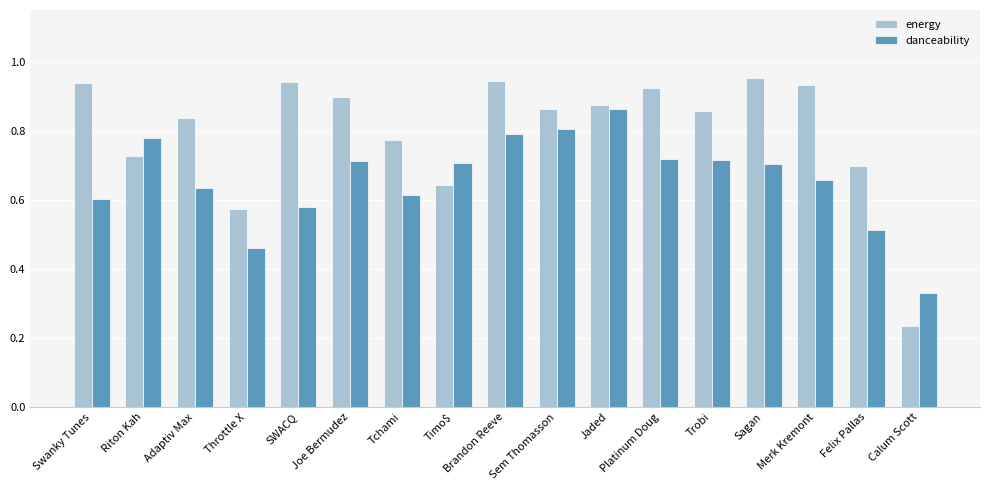

What is the difference between the maximum and second lowest values in the energy series?

0.4